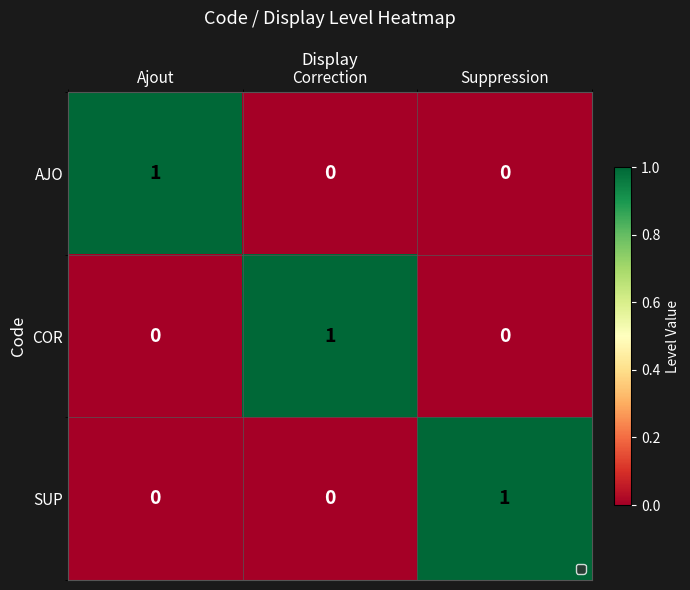

Reading left to right, extract all data points from this chart.

AJO: 1	0	0
COR: 0	1	0
SUP: 0	0	1